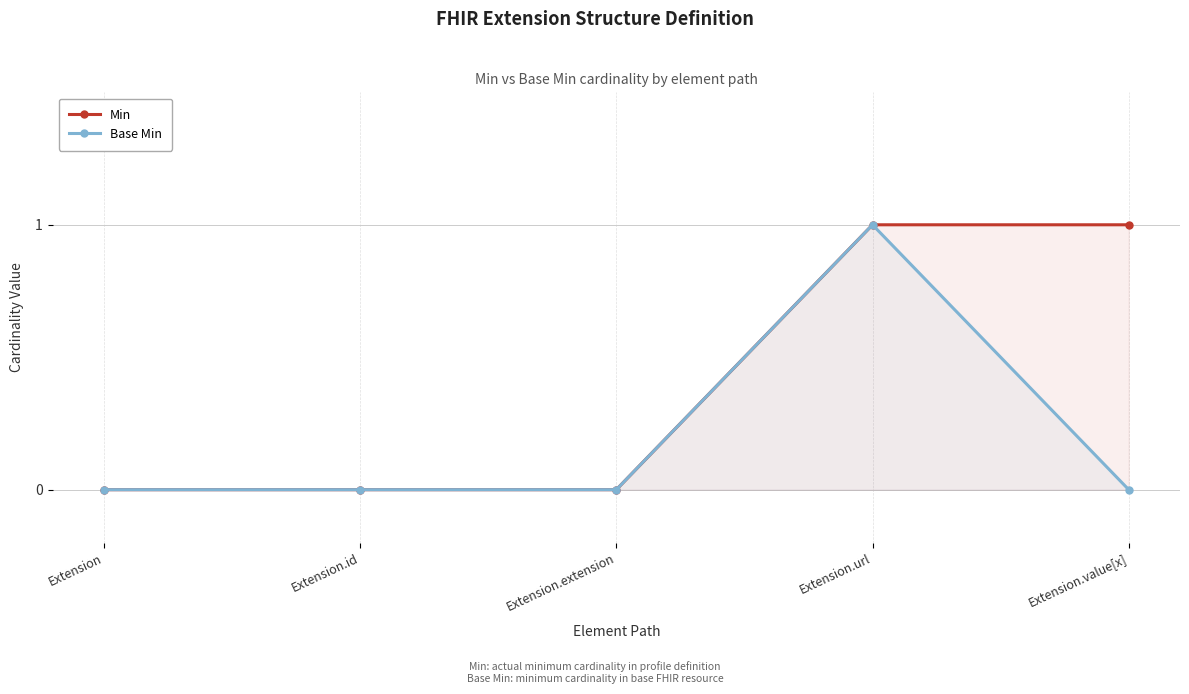

Where is Min nearest to the value 0?

Extension